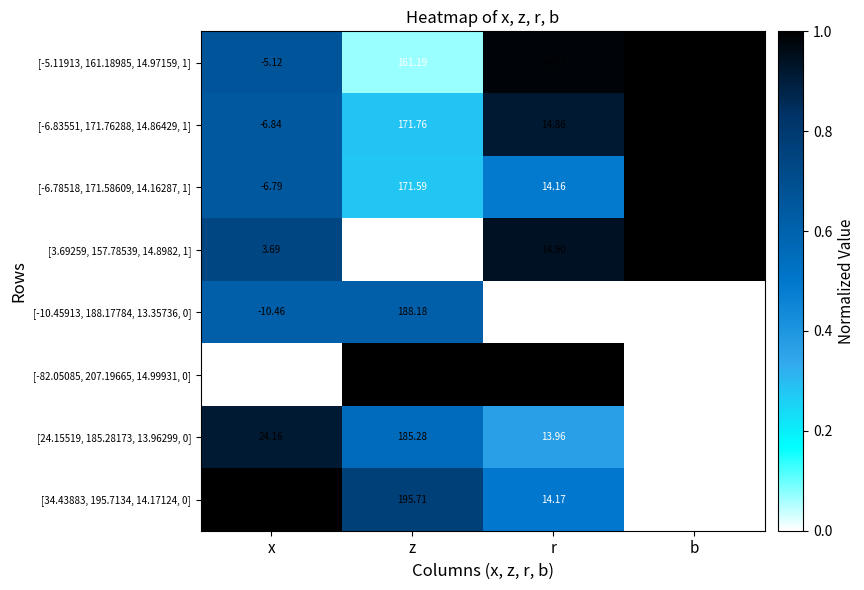

At which label is [-82.05085, 207.19665, 14.99931, 0] closest to 62?

r